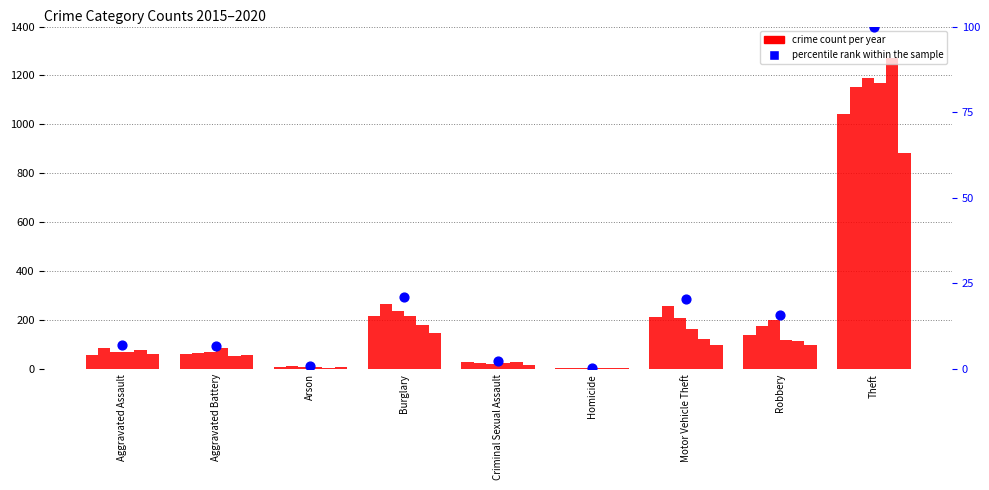

Between Robbery and Arson, which is larger?

Robbery